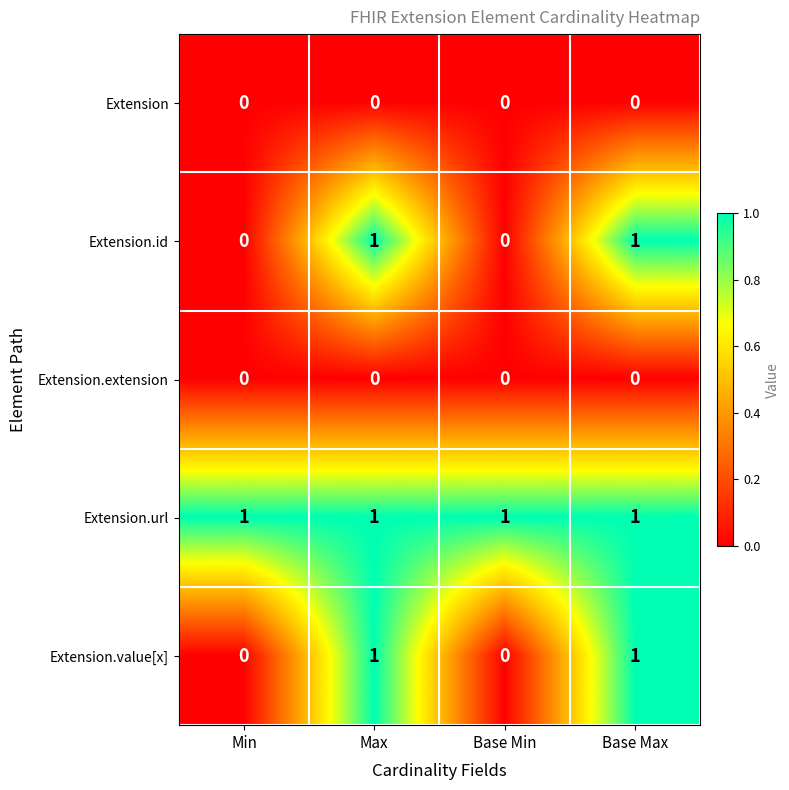

What is the total value across all series at Base Max?

3